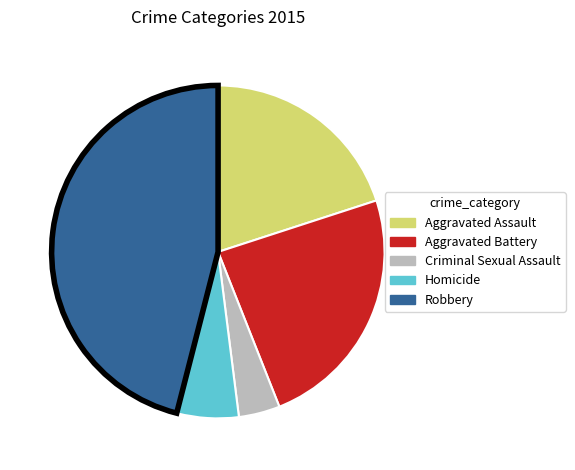

Is the sum of Homicide and Aggravated Battery greater than half?

No